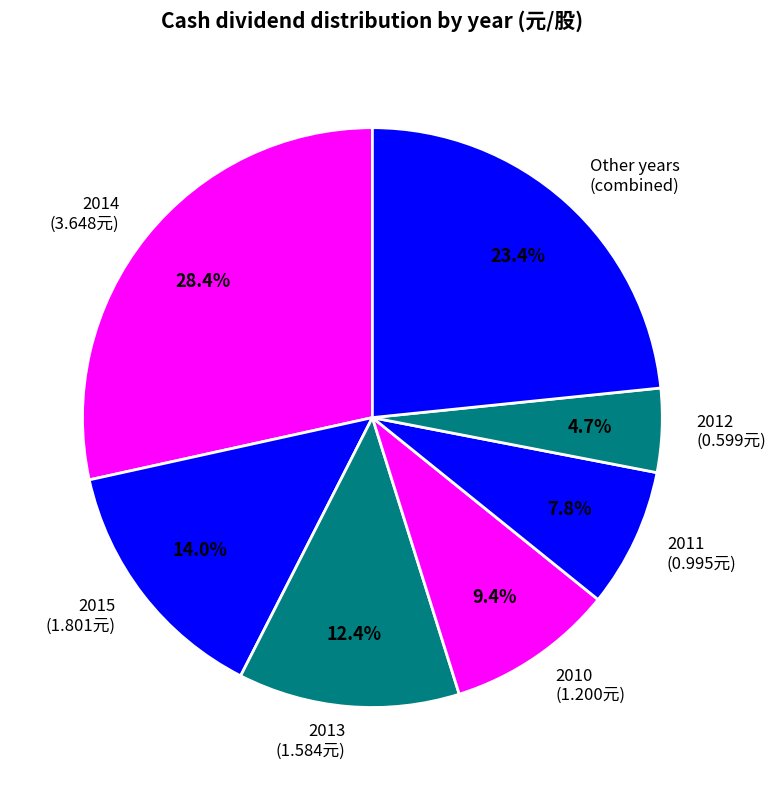

Rank the categories by value from lowest to highest.

2012 (0.599元), 2011 (0.995元), 2010 (1.200元), 2013 (1.584元), 2015 (1.801元), Other years (combined), 2014 (3.648元)